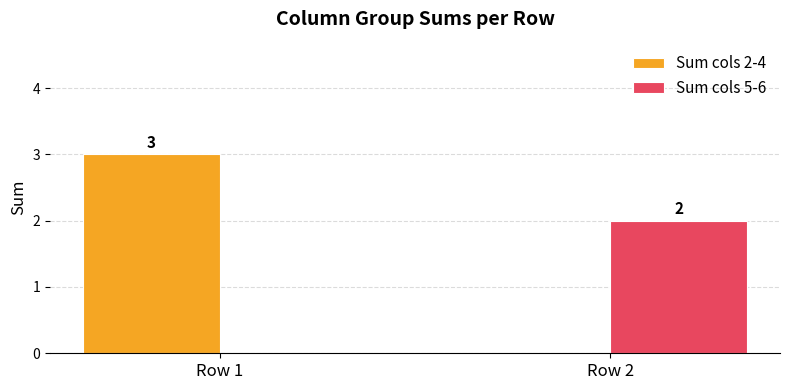

Reading left to right, extract all data points from this chart.

Sum cols 2-4: 3	0
Sum cols 5-6: 0	2